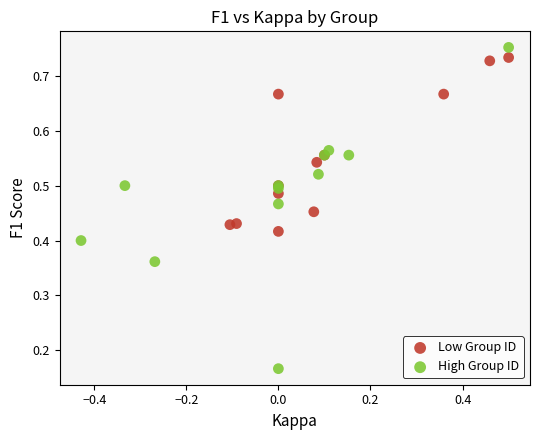

Which series contains the lowest Y value?

High Group ID